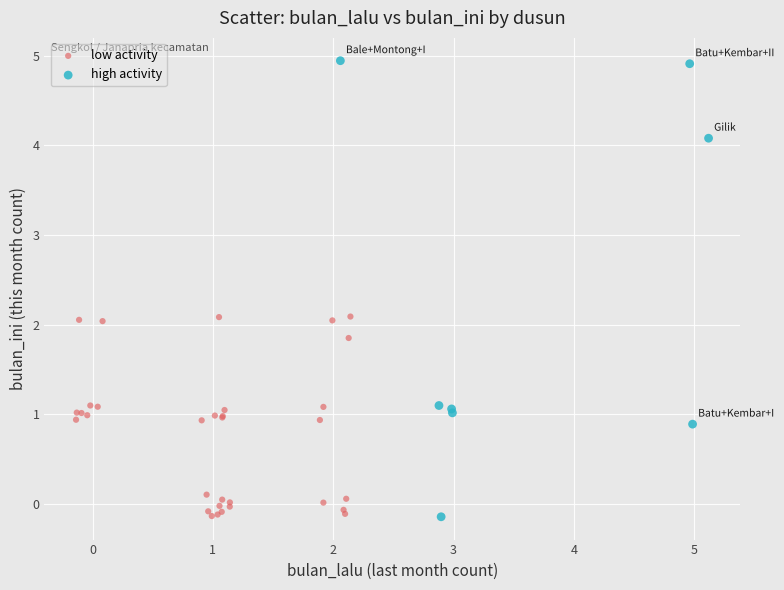

Which series has the largest Y range (max minus min)?

high activity